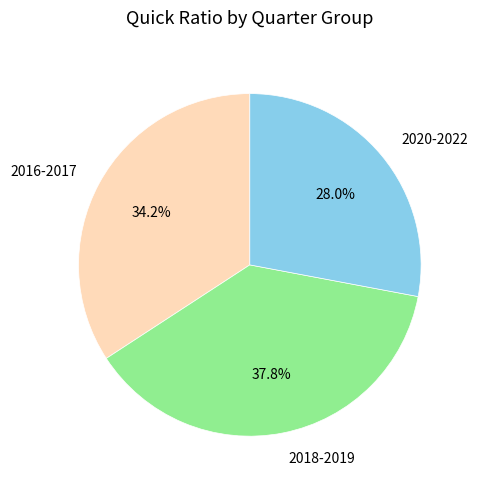

Is there any slice that represents more than half of the pie?

No